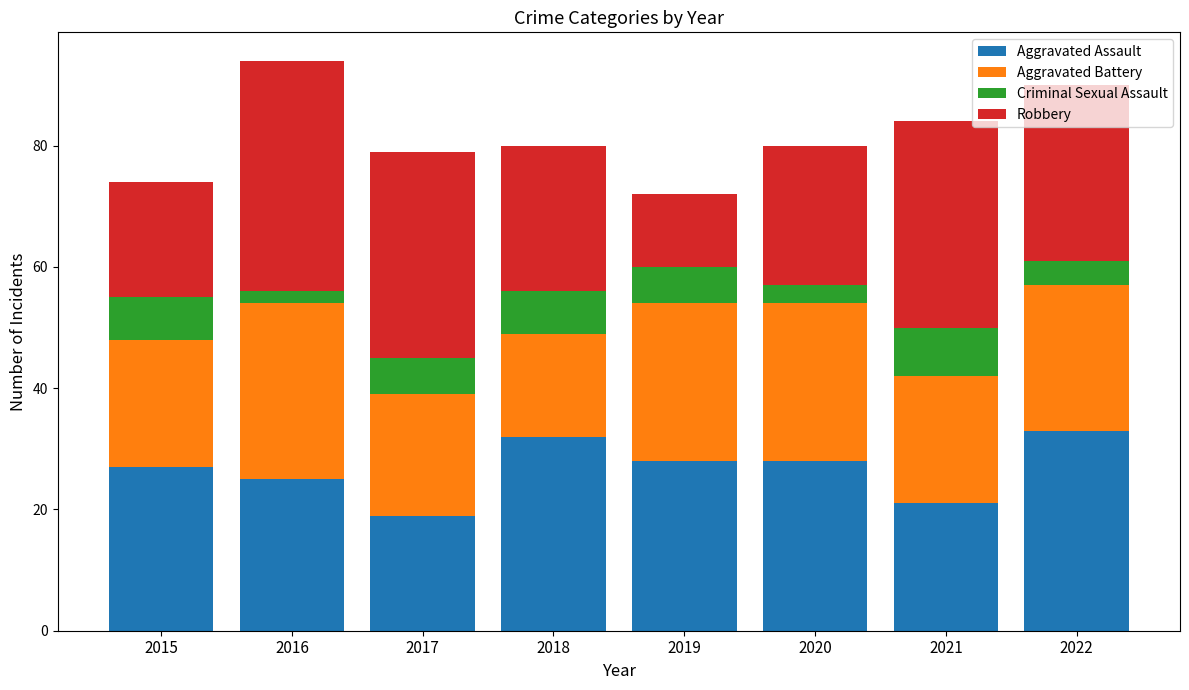

What is the difference between the second highest and second lowest values in the Aggravated Assault series?

11